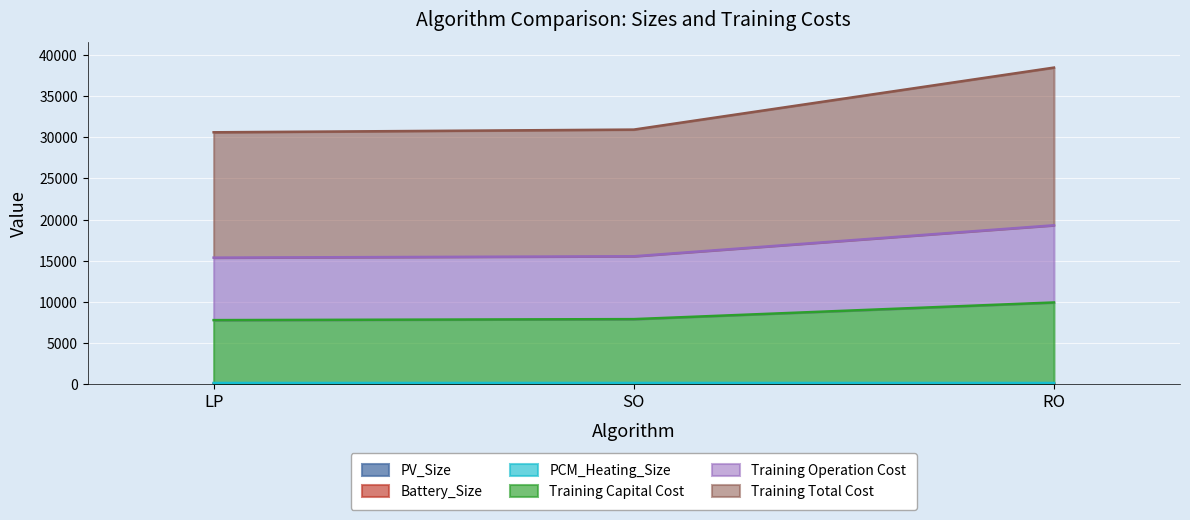

How many values in the Training Operation Cost series are below 15550?

1